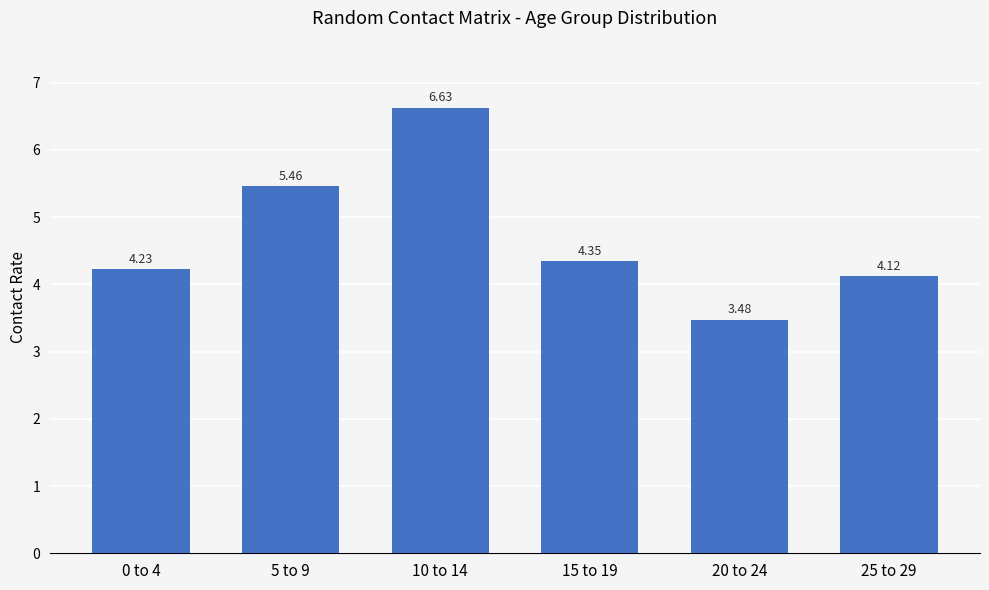

Which has a higher value, 0 to 4 or 20 to 24?

0 to 4